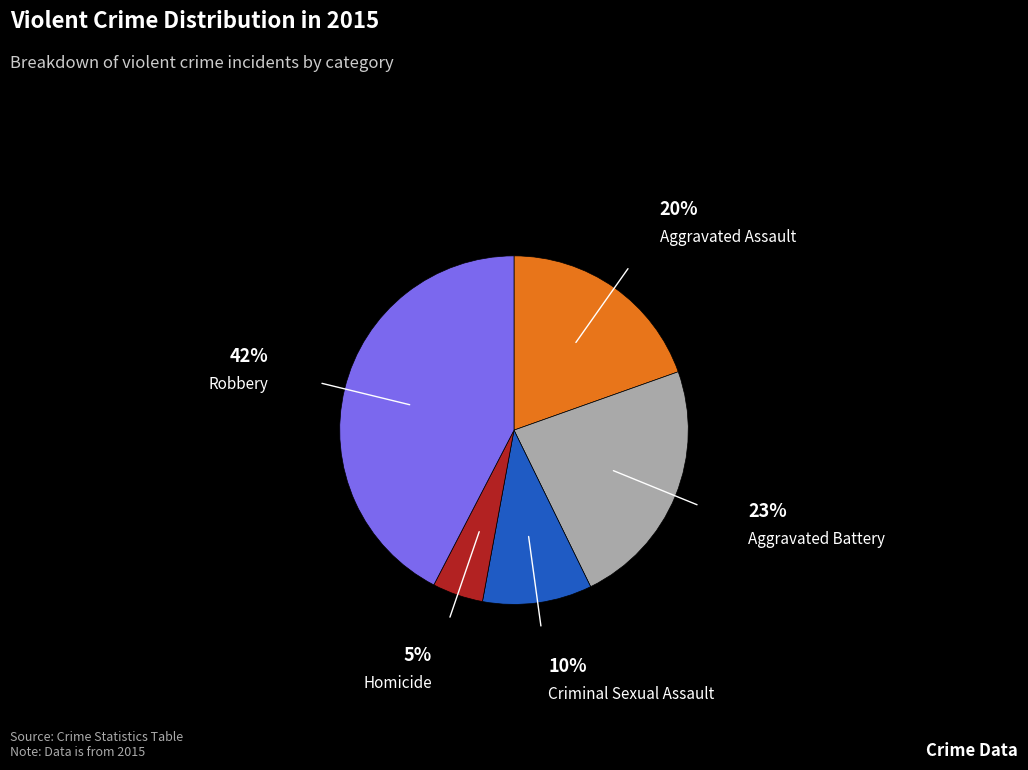

Is Aggravated Assault the majority of the pie?

No